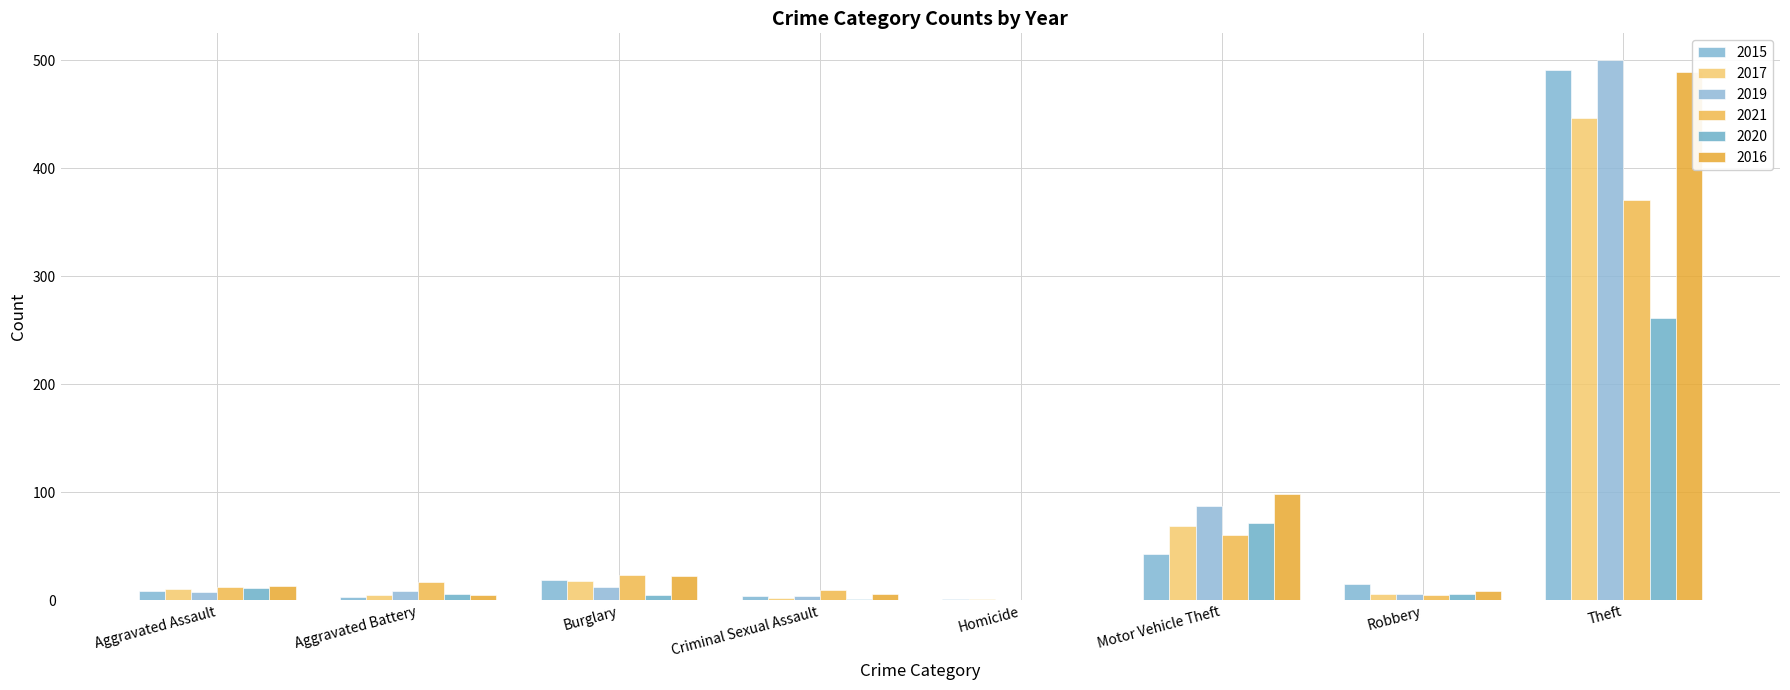

At which category is the sum across all series the highest?

Theft